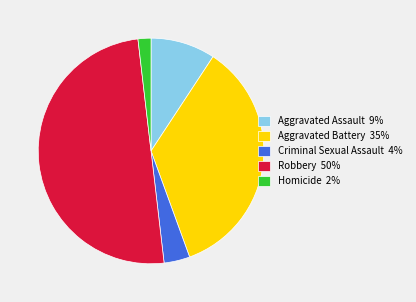

True or false: Robbery accounts for 50% of the total.

True